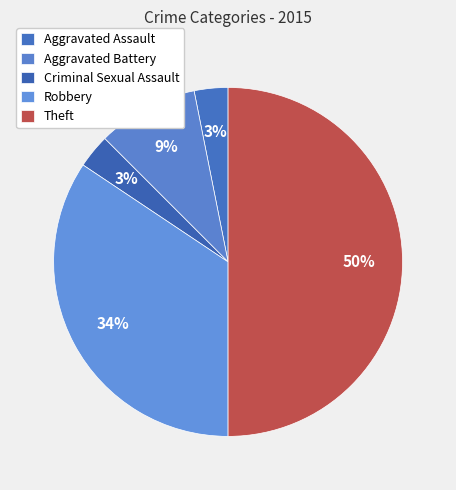

Is there any slice that represents more than half of the pie?

No